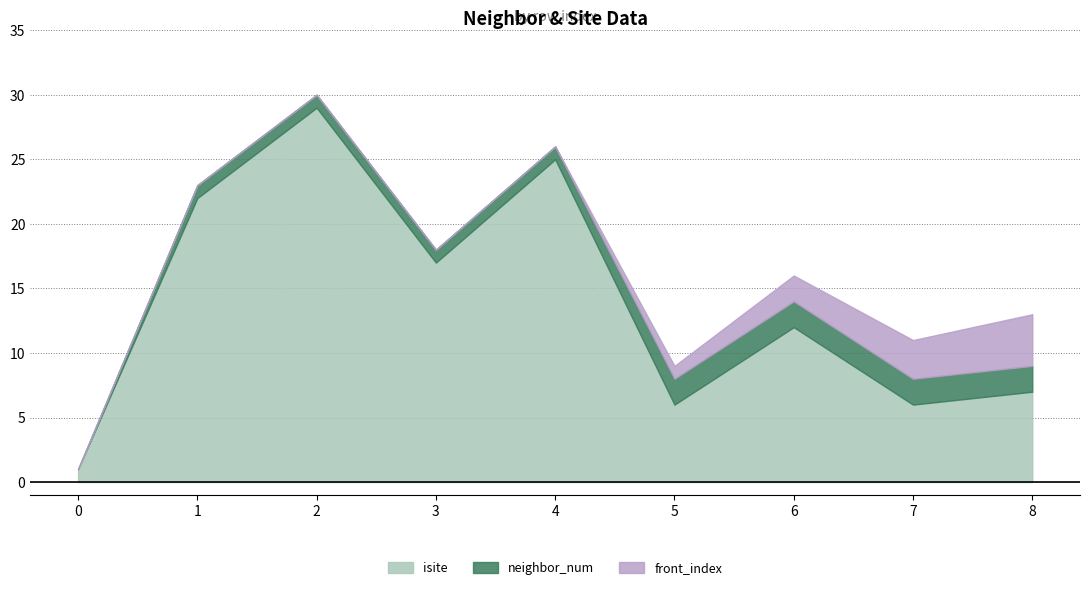

True or false: neighbor_num and isite cross at least once.

False